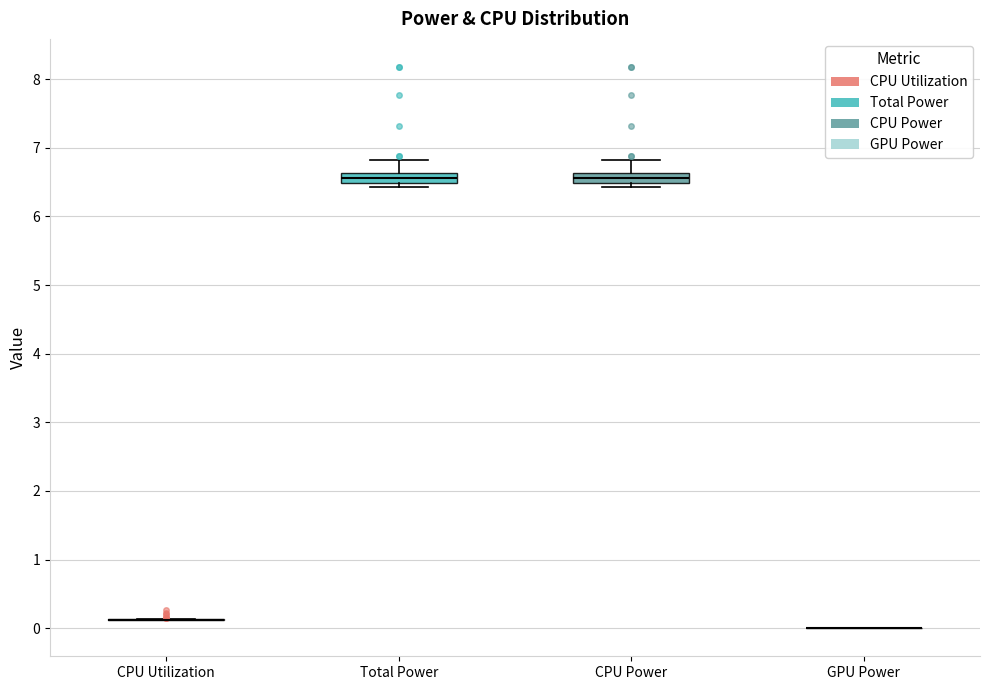

Reading left to right, read every box against the y-axis: the position of its median line, the range the box covers, and the ends of its whiskers. The values are not printed on the chart, so give them approximately, as read against the axis.

CPU Utilization: box collapsed to a line at 0.1, whiskers 0.1 to 0.1
Total Power: median 6.6 (inside the box), box 6.5 to 6.6, whiskers 6.4 to 6.8
CPU Power: median 6.6 (inside the box), box 6.5 to 6.6, whiskers 6.4 to 6.8
GPU Power: box collapsed to a line at 0.0, whiskers 0.0 to 0.0